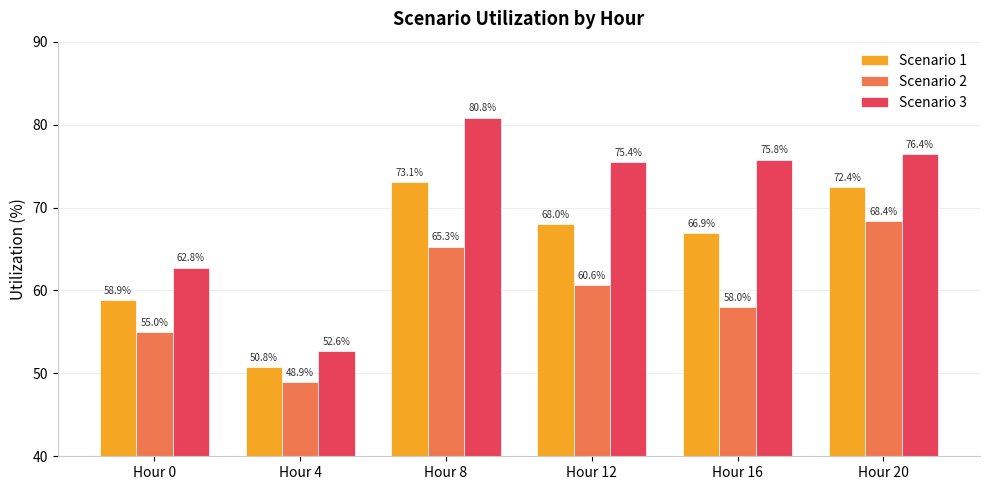

What is the total value across all series at Hour 20?

217.3